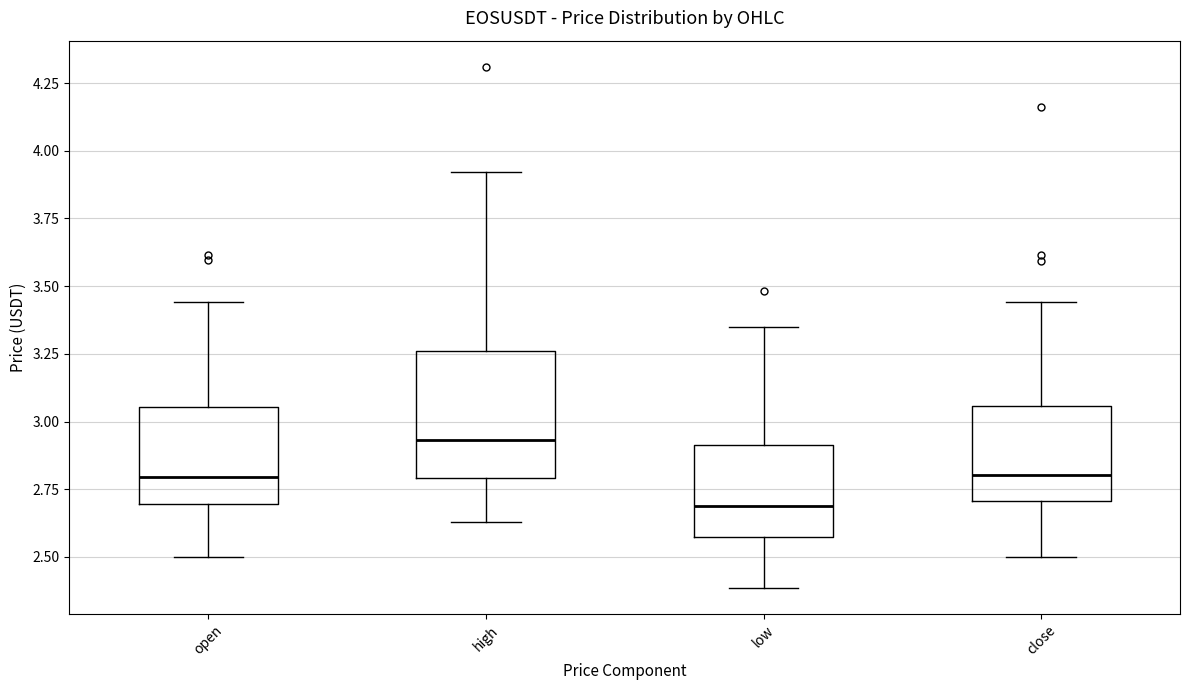

Which box is the tallest, from its lower edge to its upper edge?

high